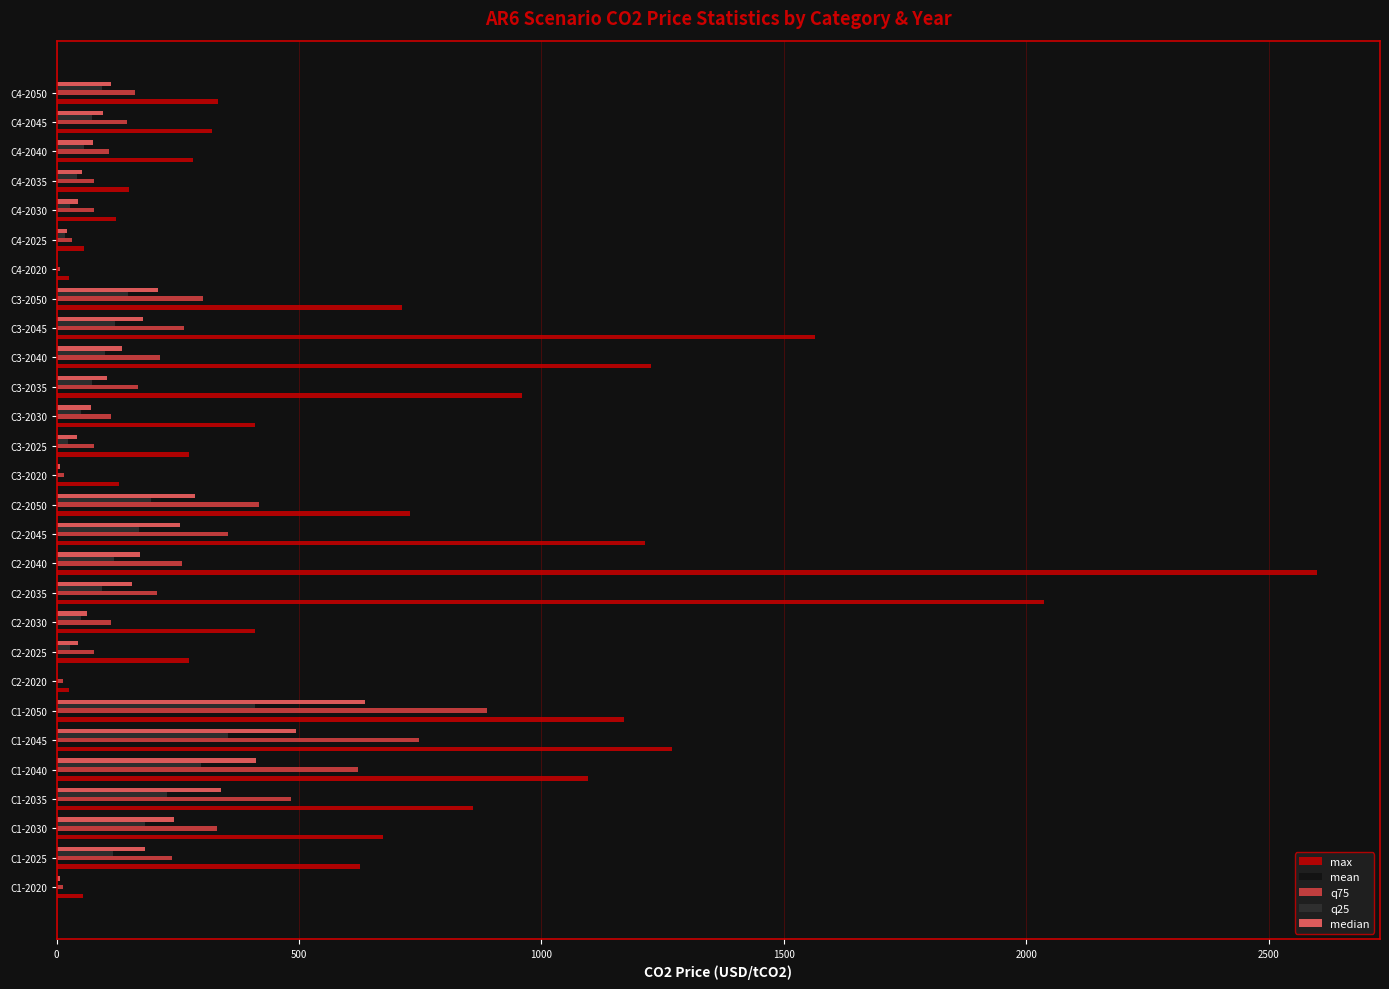

What is the sum of all median values?

4432.9